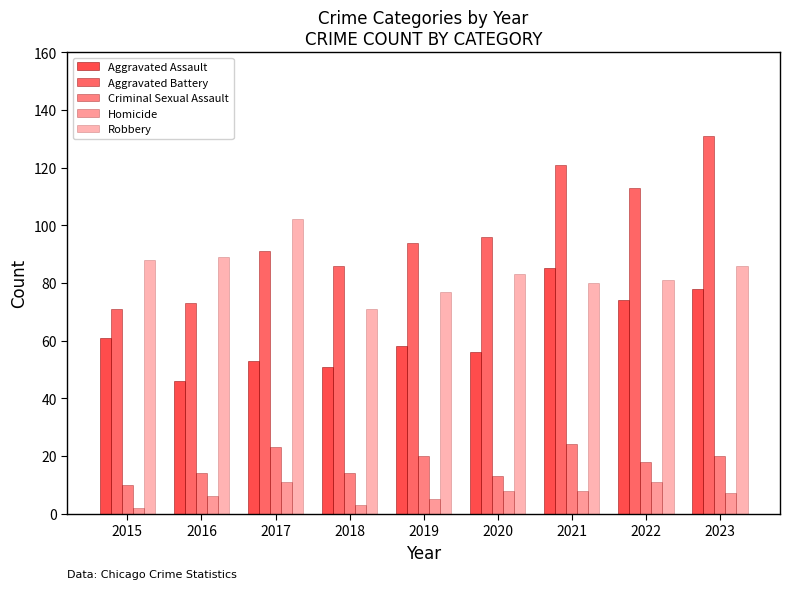

How many groups of bars are there?

9